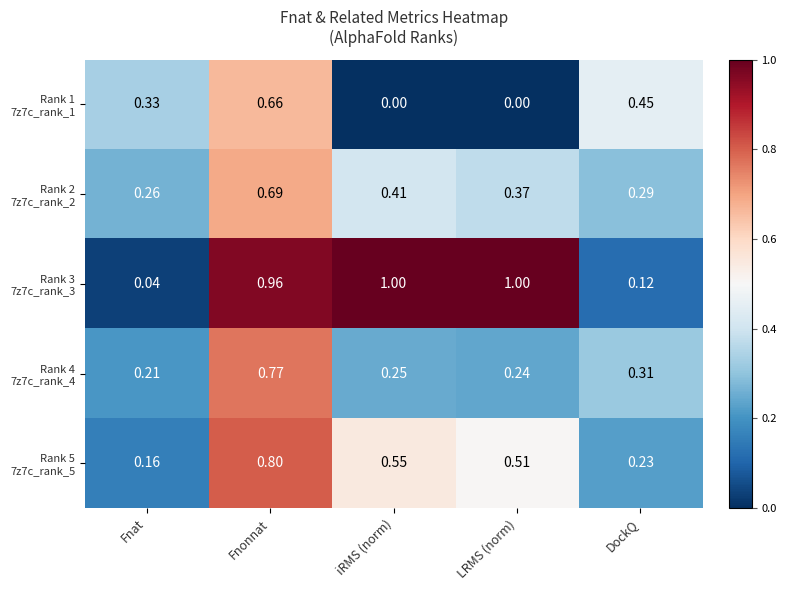

At which category is the sum across all series the highest?

Fnonnat